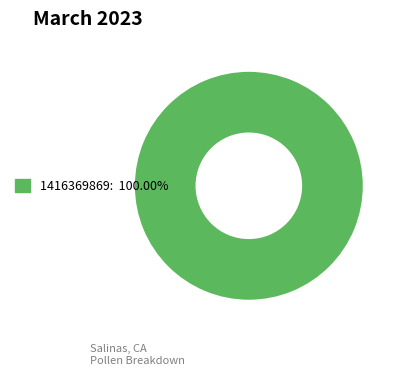

Is there a majority slice in this chart?

Yes